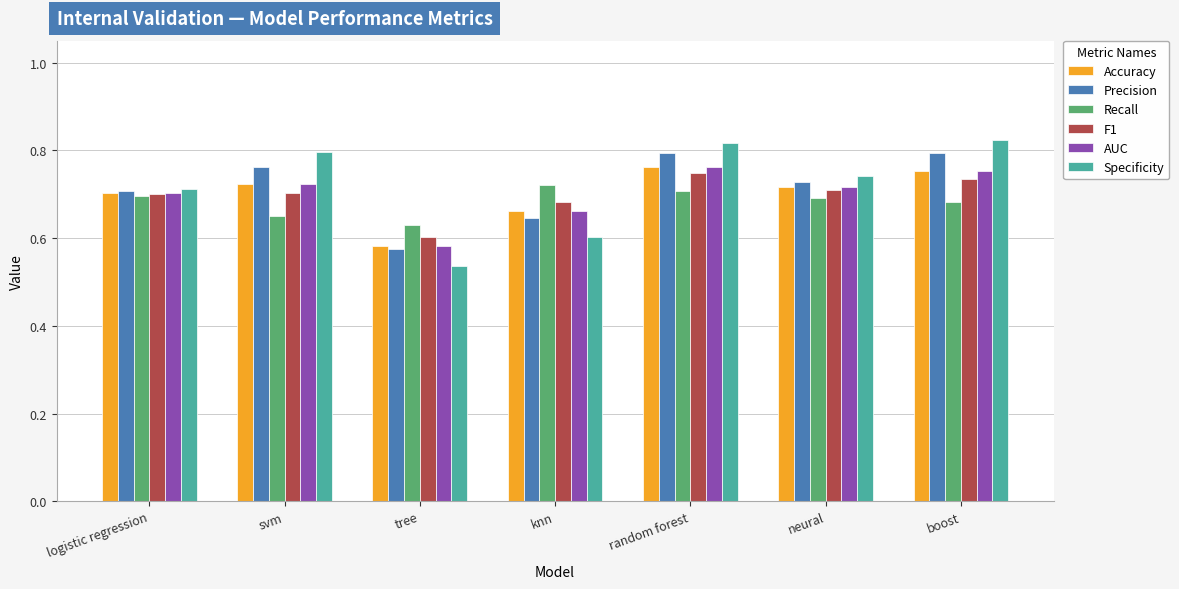

The value of AUC at tree is 0.6. True or false?

True